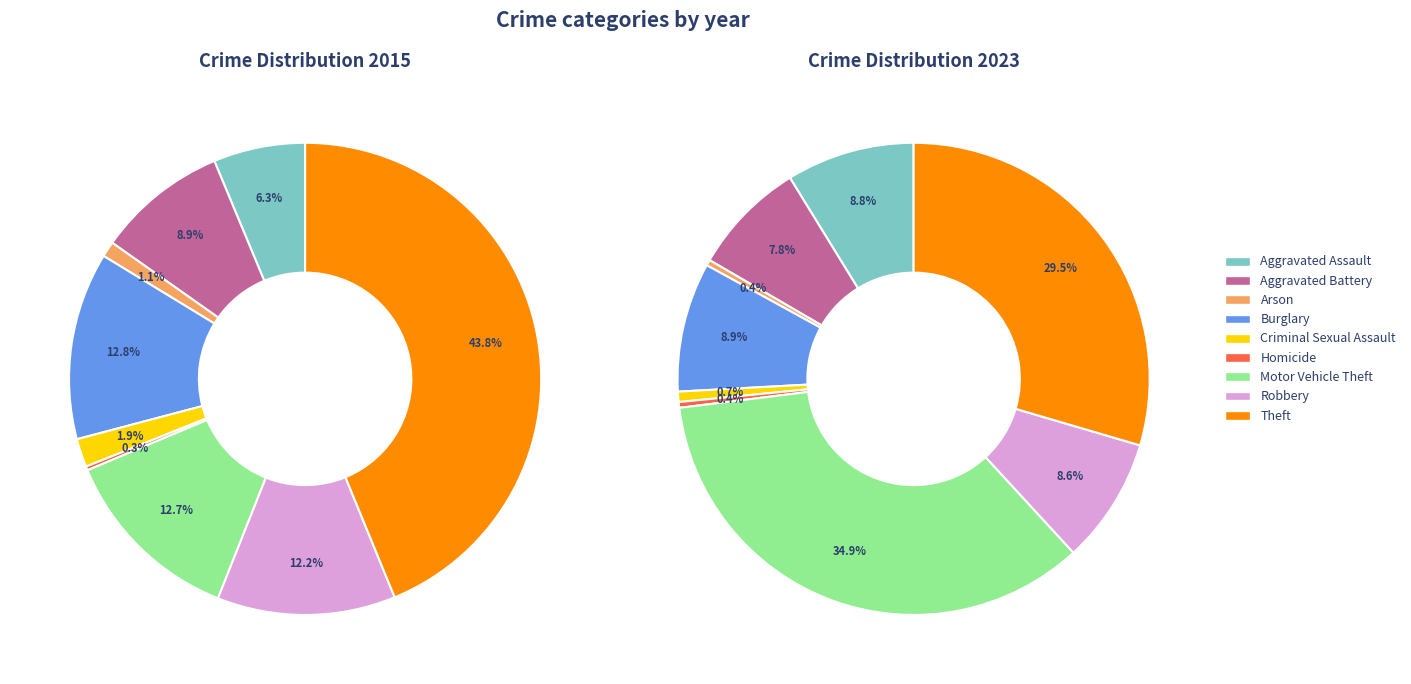

Which category has the smallest portion of the pie?

Homicide